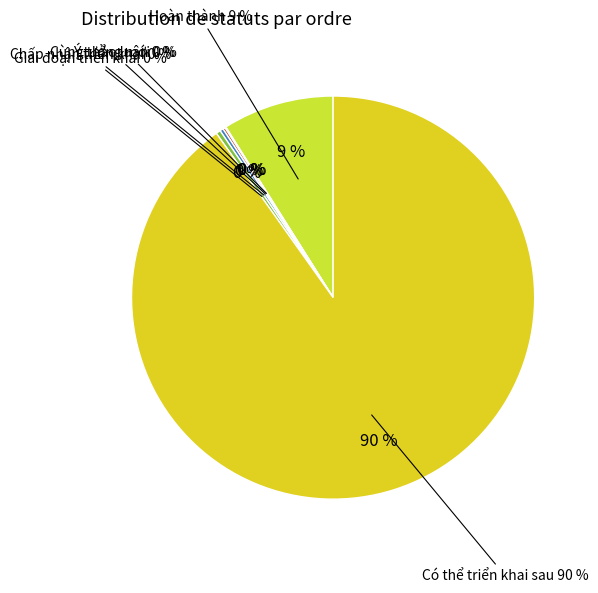

What percentage is NOT represented by Có thể triển khai sau?

9.8%